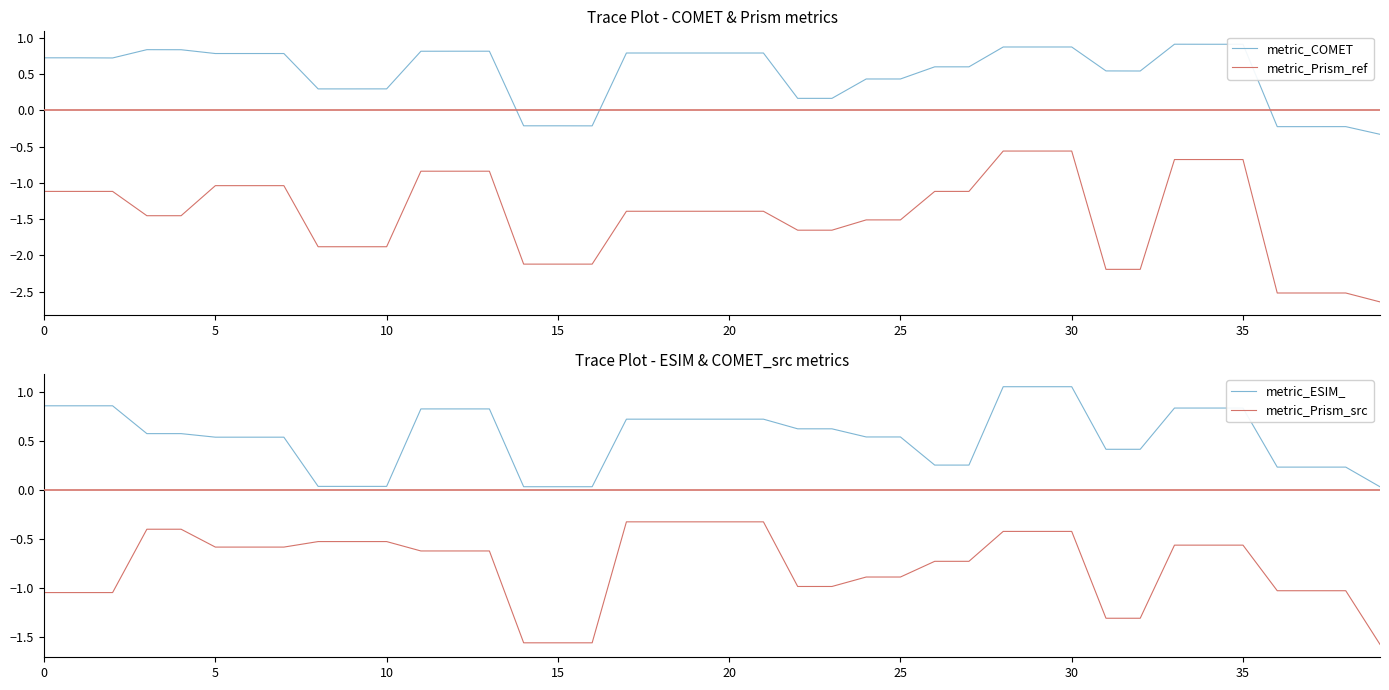

What is the spread (max minus min) of values at 11?

1.7